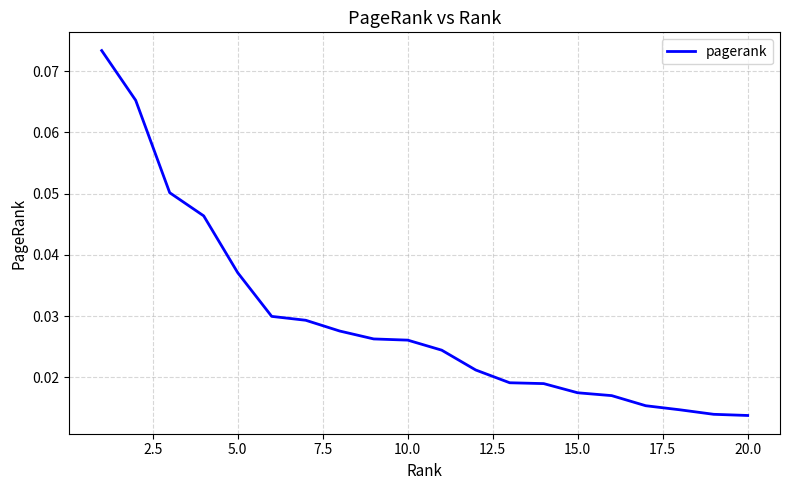

Does the chart display data point markers on the line(s)?

No